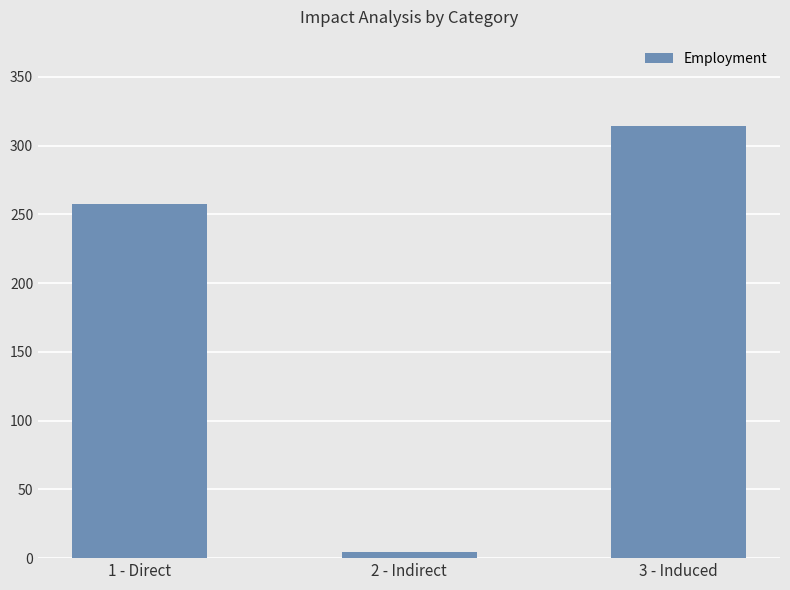

Which category has the lowest value across all series?

2 - Indirect